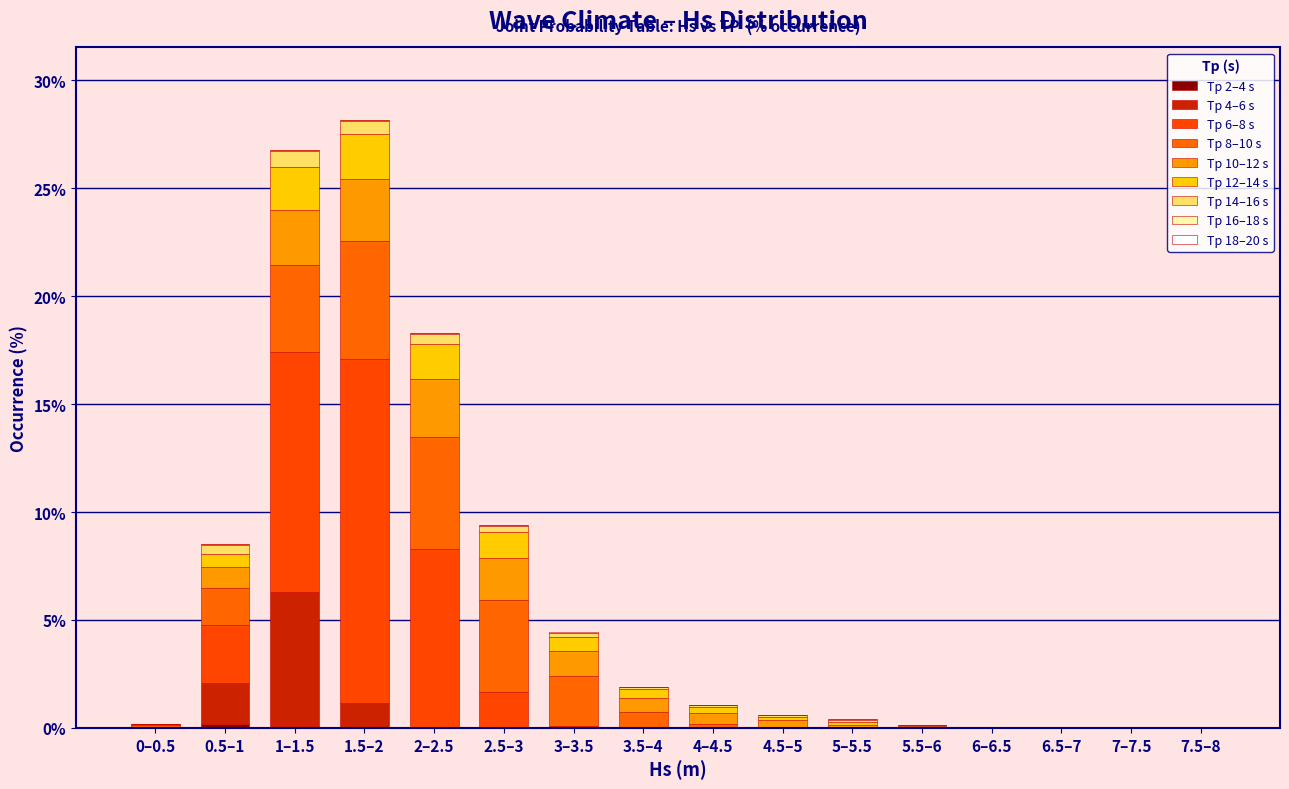

How many data points does each series have?

16